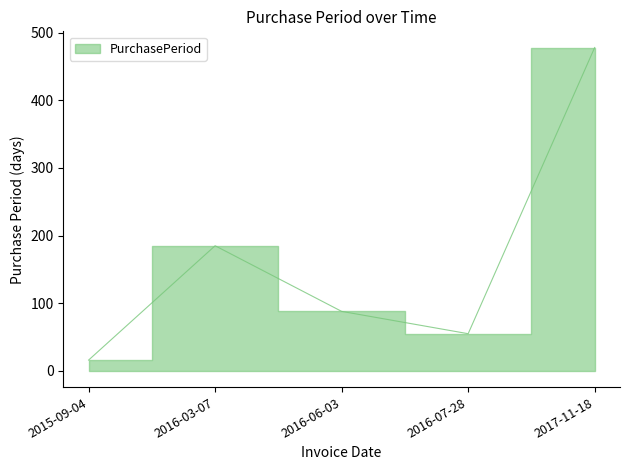

The chart shows a value of 63 at 2016-03-07. True or false?

False